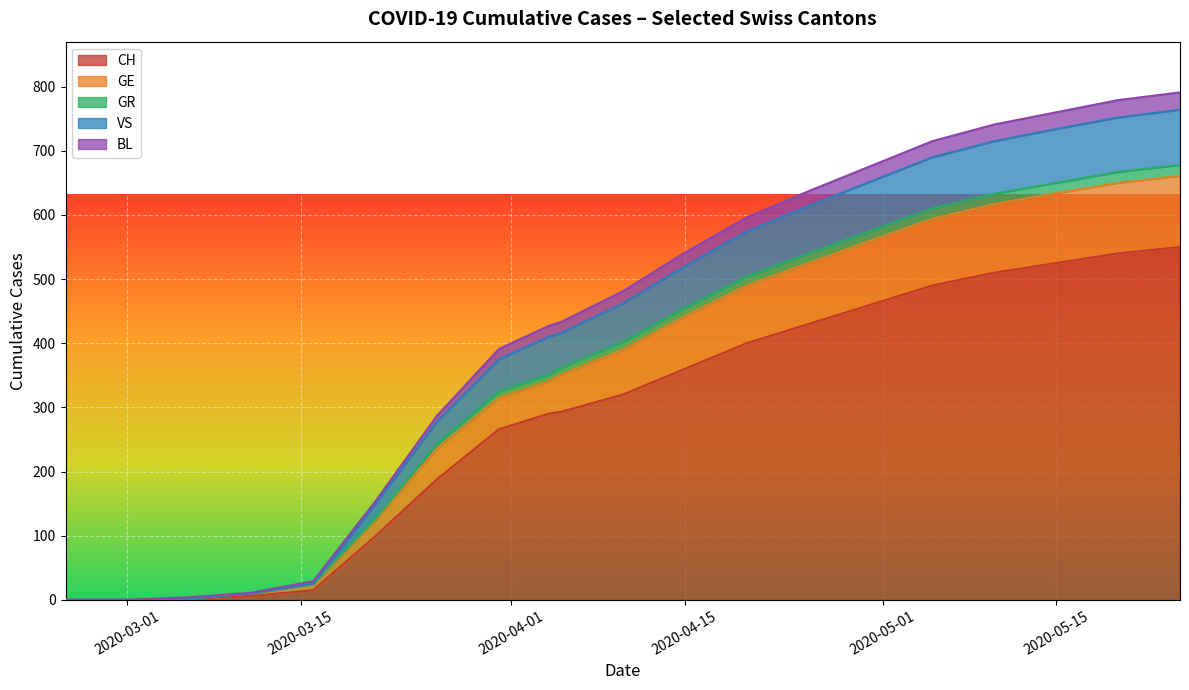

Which series has the widest spread of values?

CH